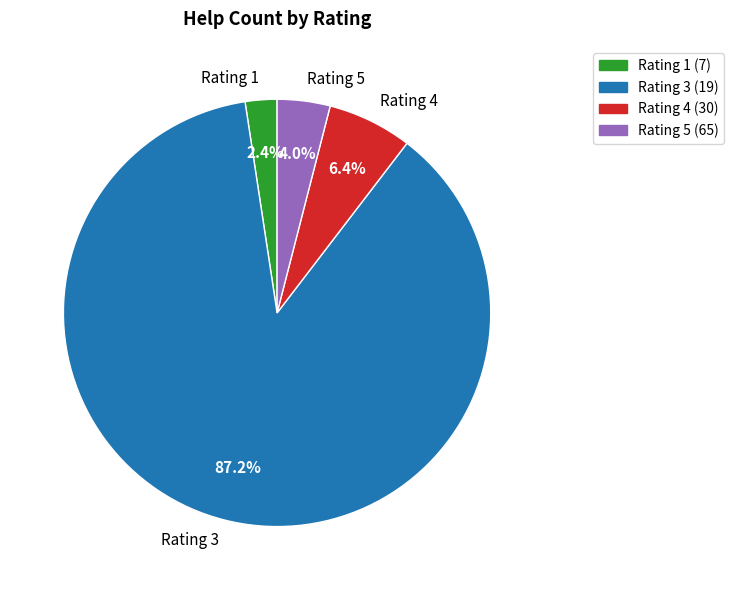

How many slices are in this pie chart?

4